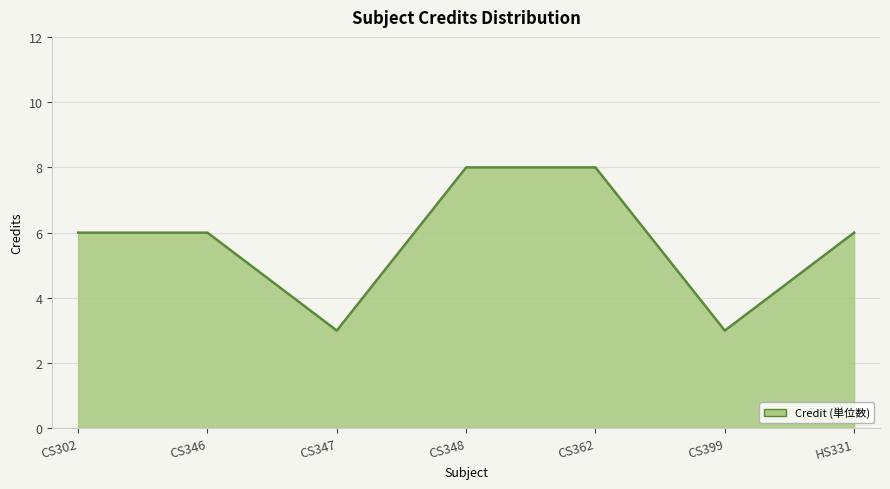

Approximately how many times larger is the value at CS399 compared to CS302?

0.5